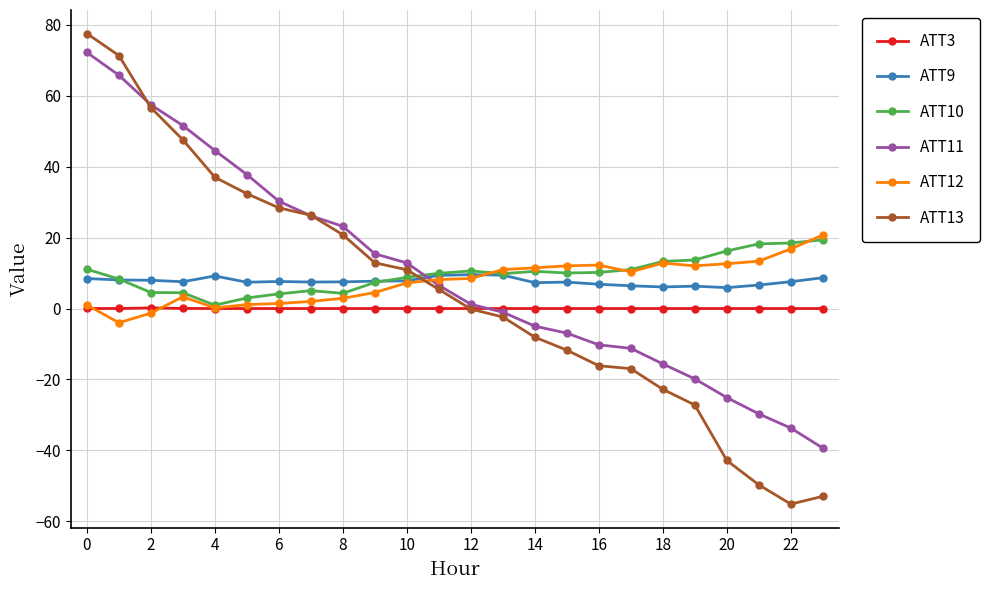

True or false: ATT9 has more than 0 points higher than both neighbors.

True